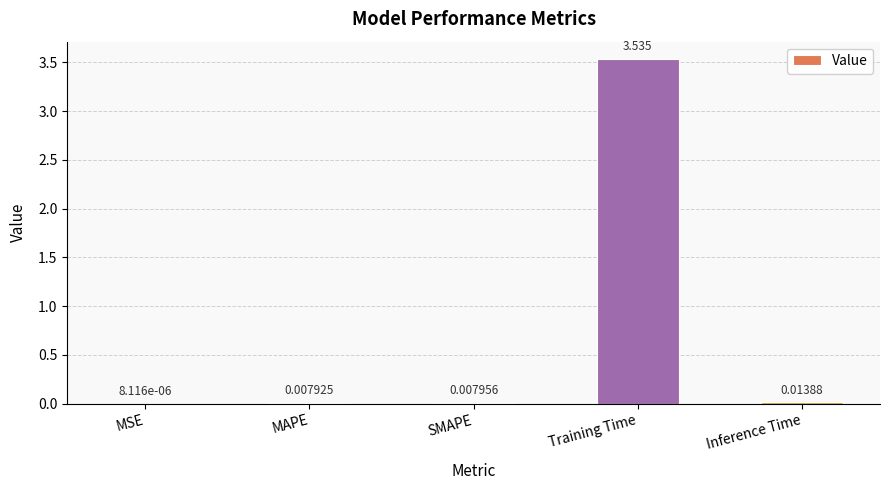

Which category has the highest value across all series?

Training Time